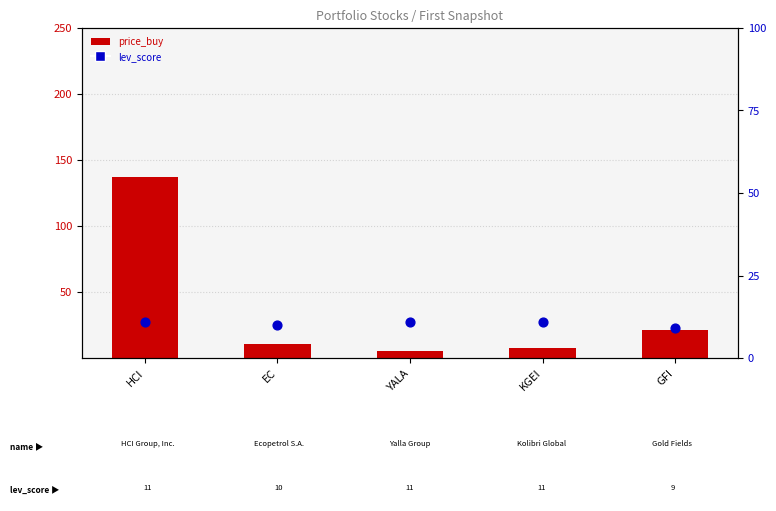

At which category is the sum across all series the highest?

HCI